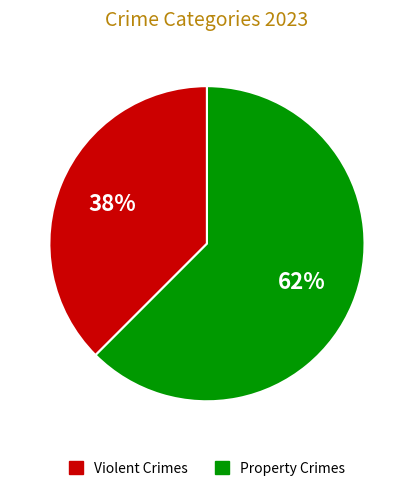

To the nearest percent, what is the average slice percentage?

50%